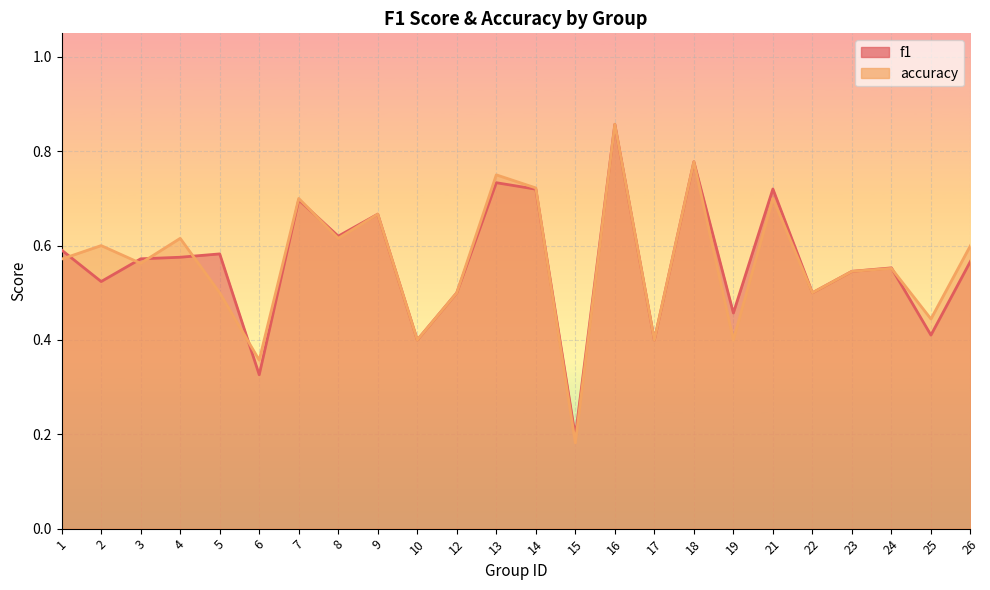

Is it true that accuracy equals 0.7 at 10?

False